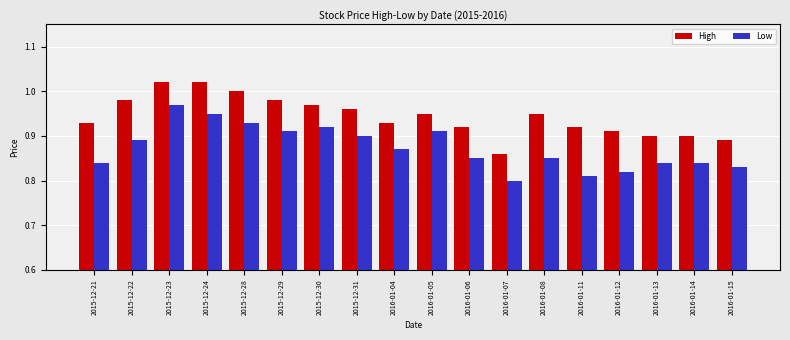

Which category has the highest value in the Low series?

2015-12-23